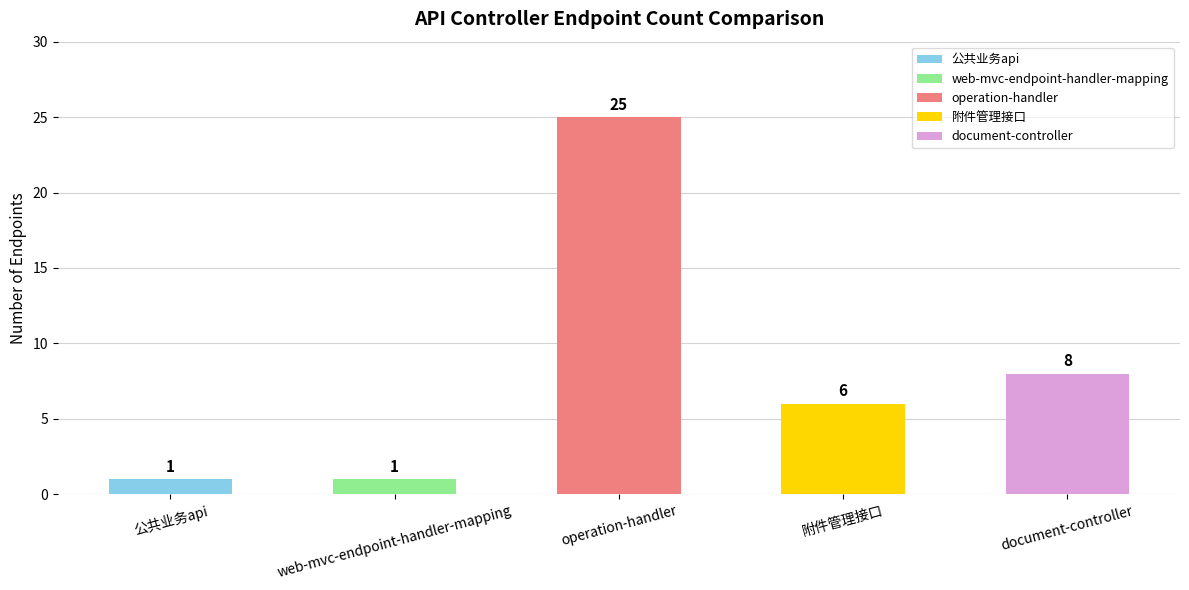

What is the maximum value shown in the chart?

25